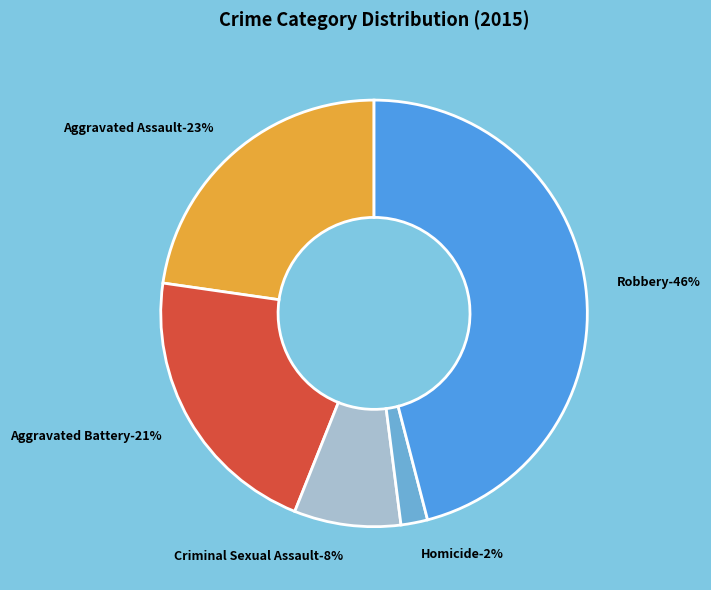

Is there any slice that represents more than half of the pie?

No